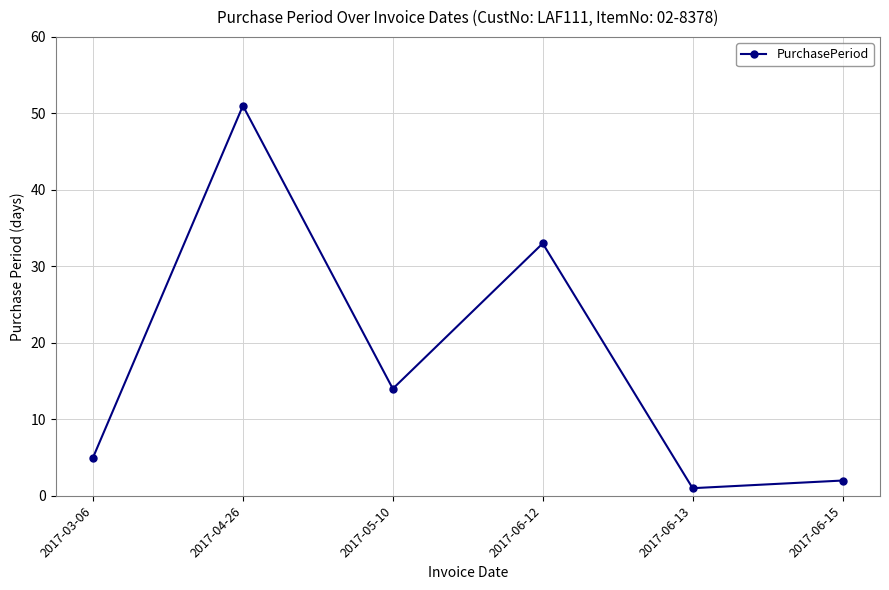

Reading left to right, list all the values displayed in this chart.

2017-03-06=5	2017-04-26=51	2017-05-10=14	2017-06-12=33	2017-06-13=1	2017-06-15=2